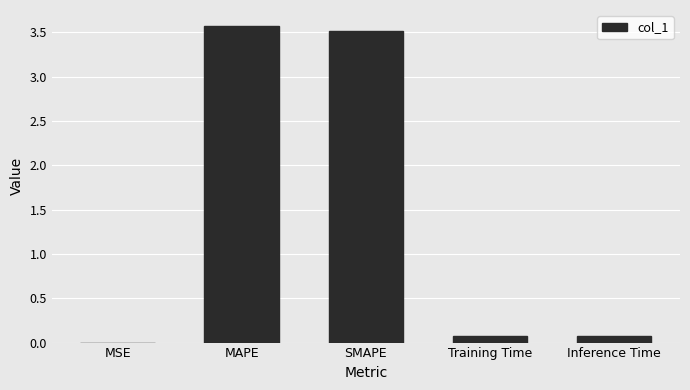

Read the value at SMAPE.

3.5